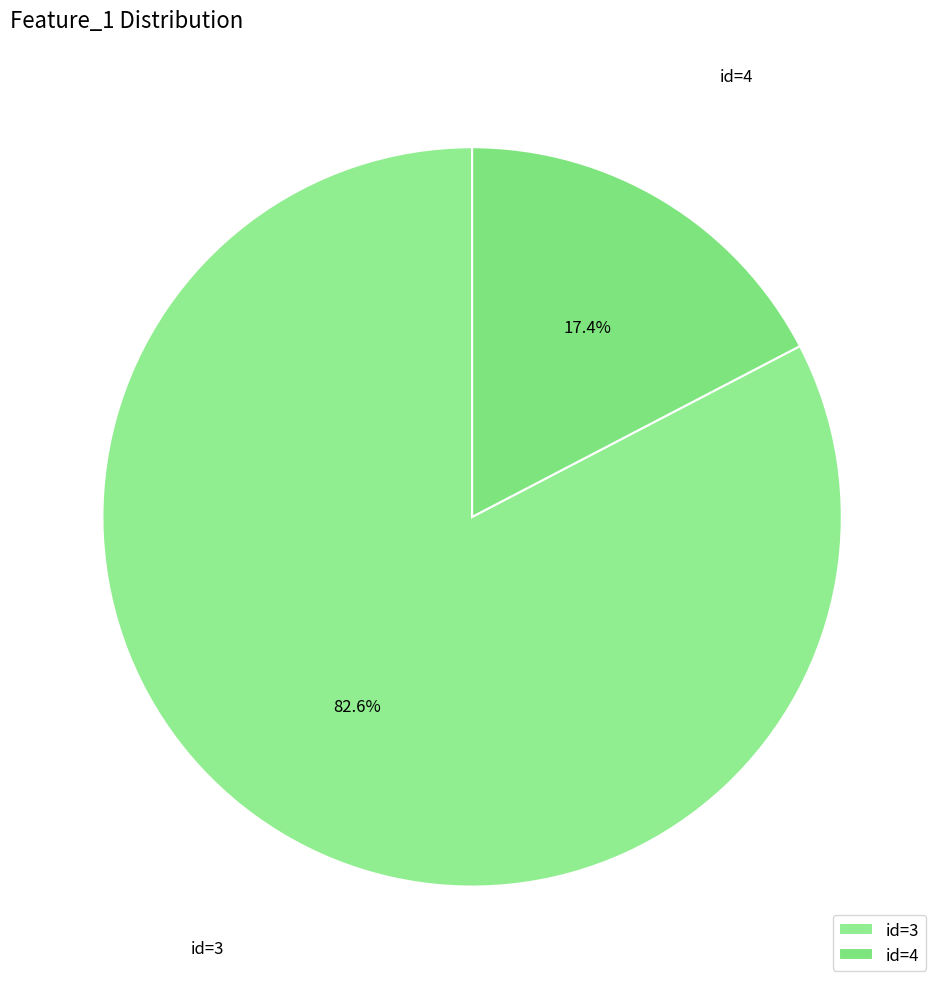

What is the largest slice in the pie chart?

id=3